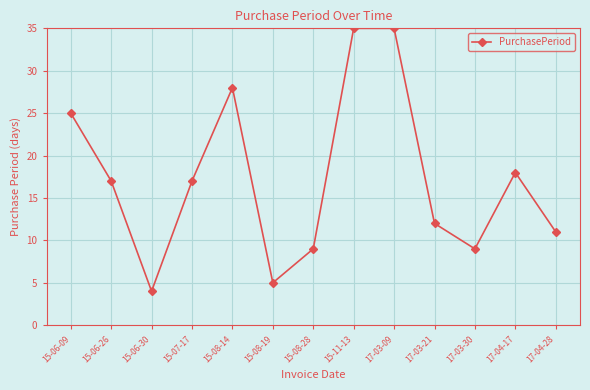

Reading left to right, transcribe all the data shown in this chart.

25	17	4	17	28	5	9	35	35	12	9	18	11